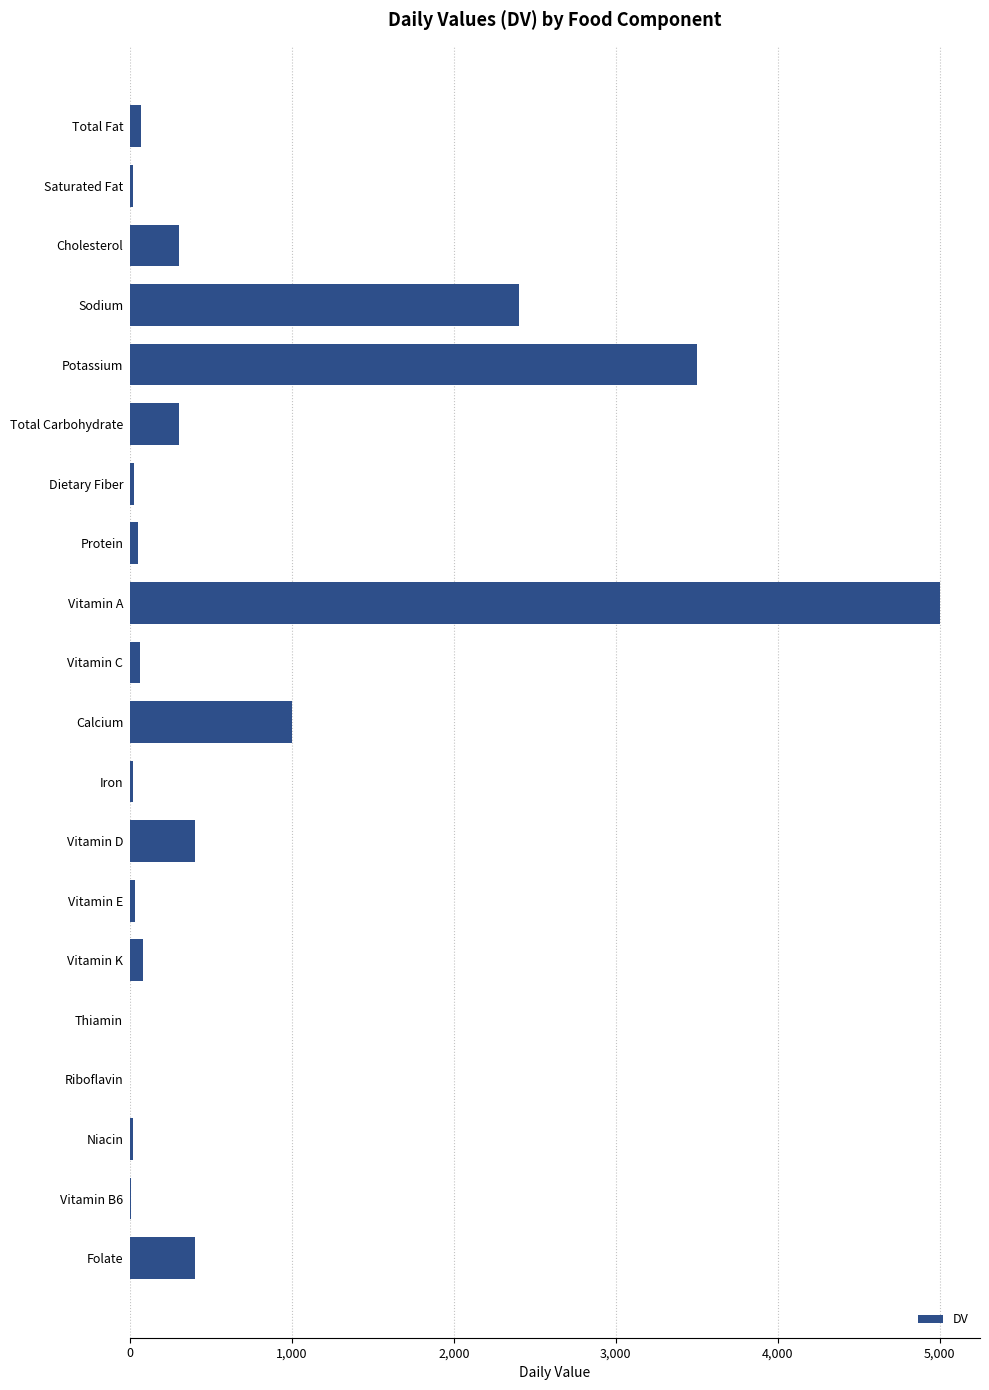

What is the maximum value shown in the chart?

5000.0